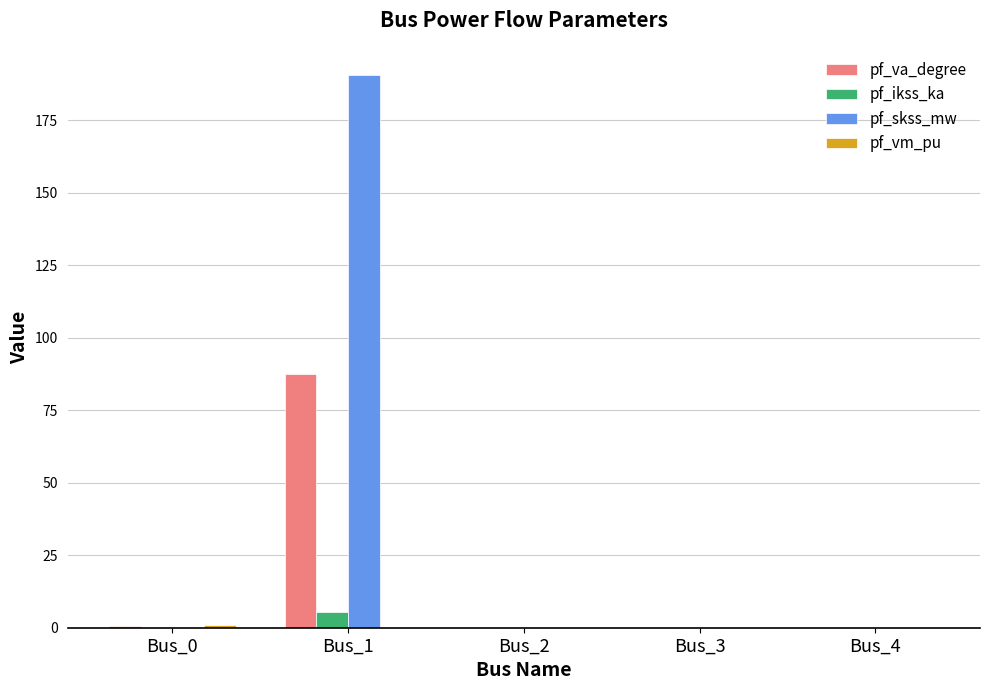

Is it true that pf_va_degree equals 0.7 at Bus_0?

True